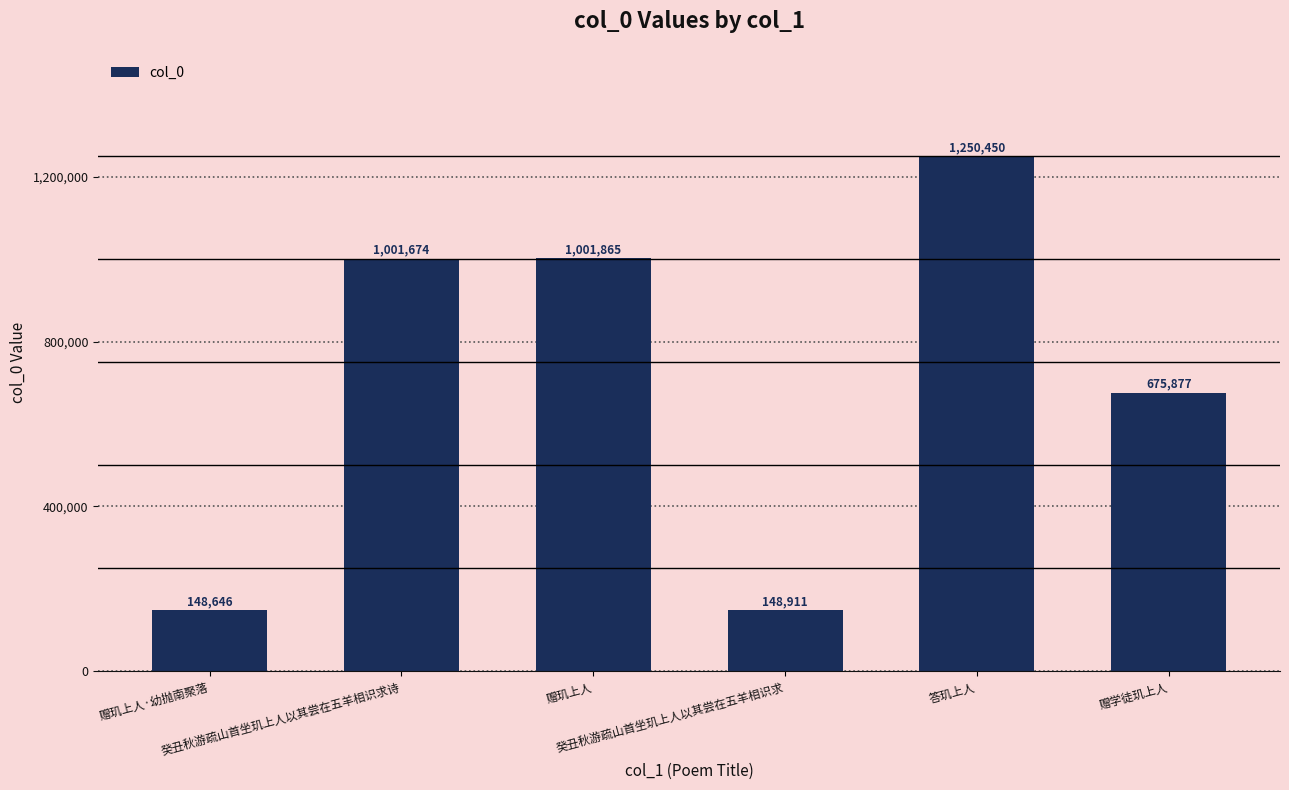

At which category does the chart reach its peak across all series?

答玑上人